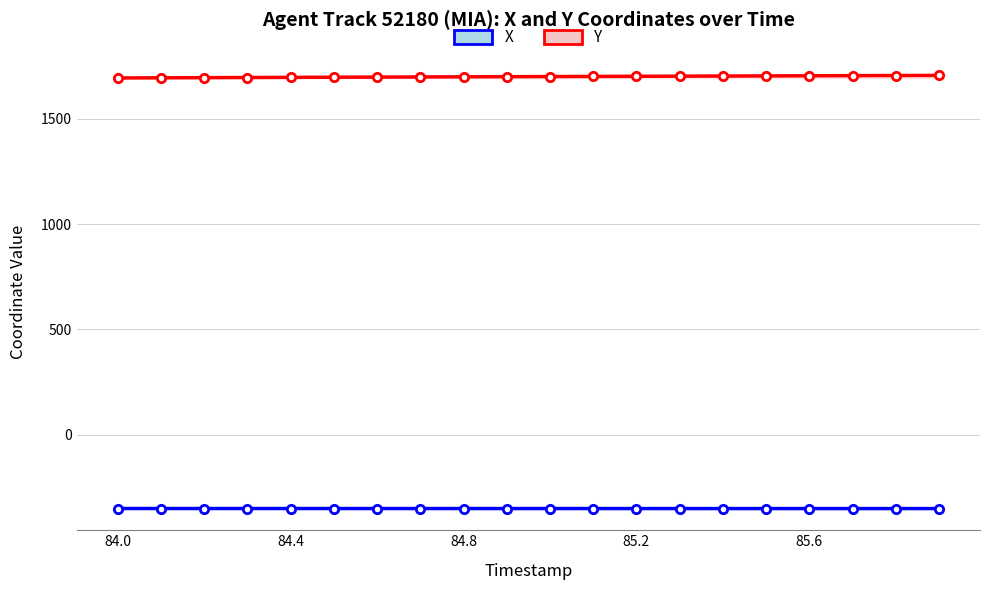

At how many categories does at least one series exceed 1445?

20